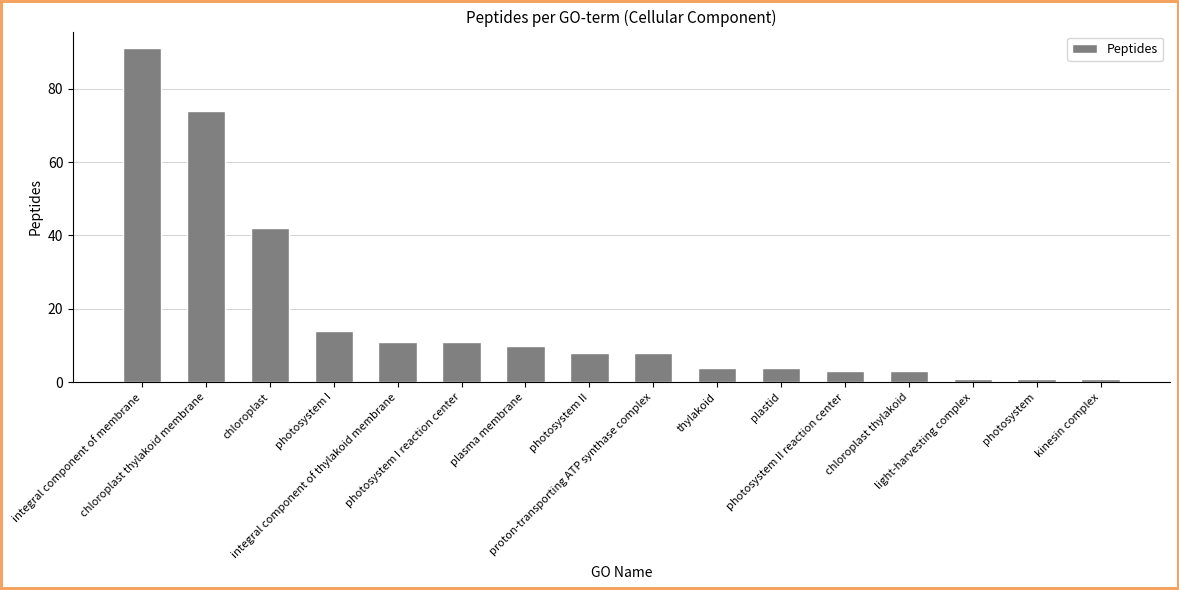

What is the greatest value displayed?

91